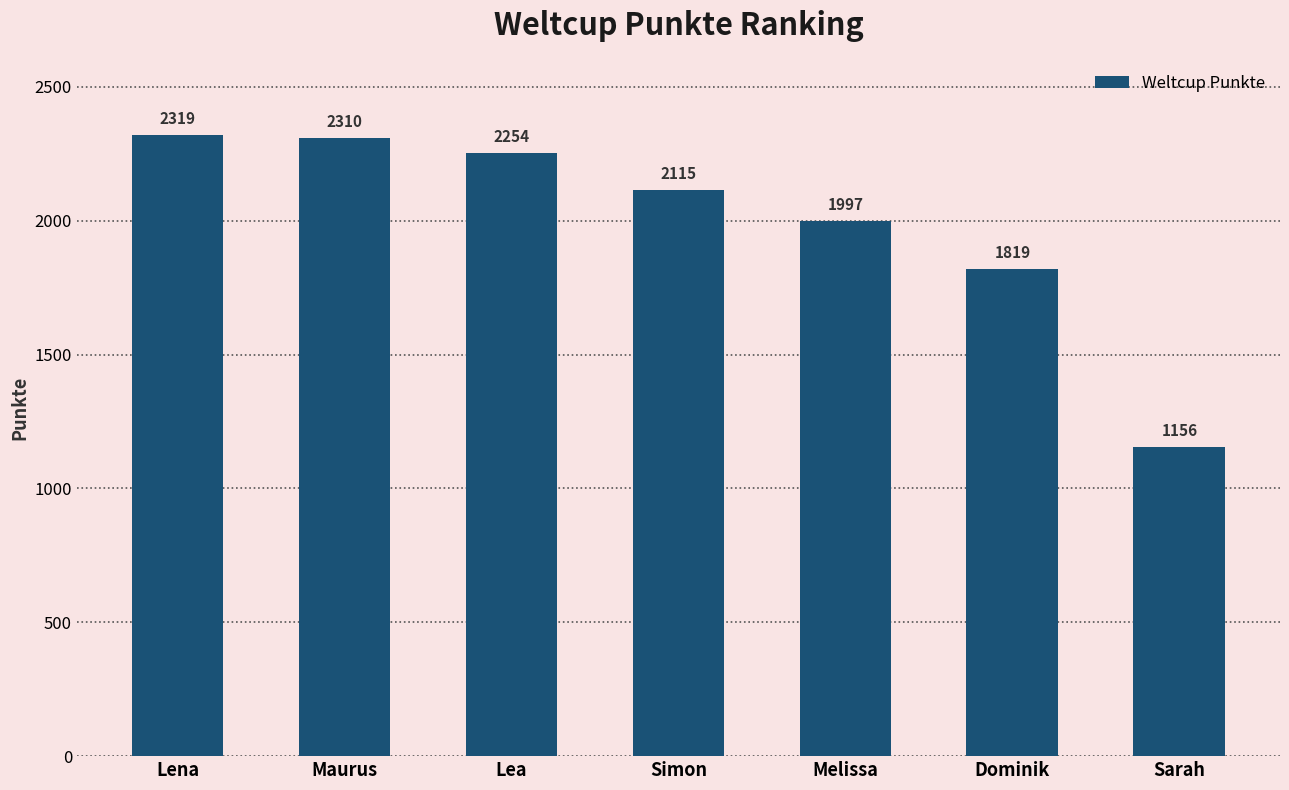

What is the smallest value displayed?

1156